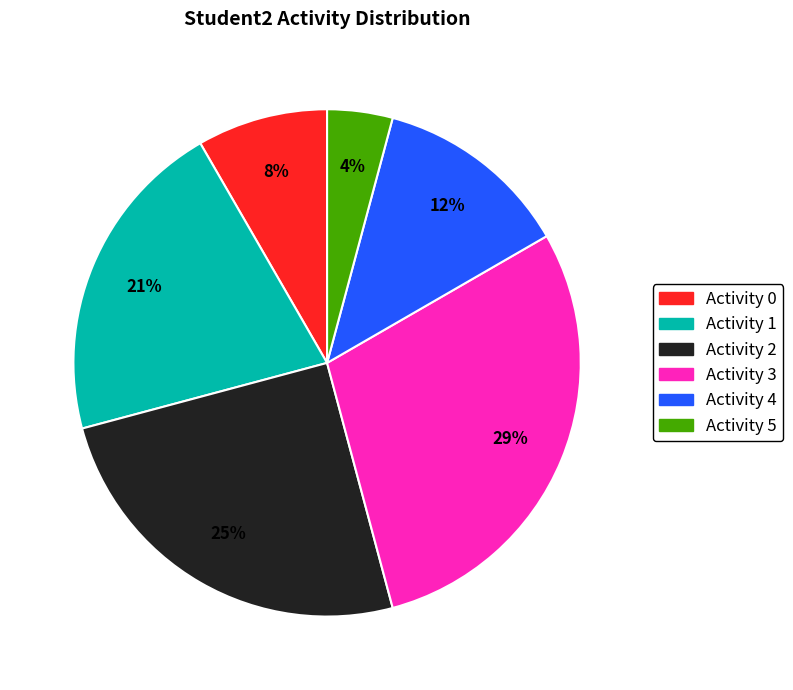

Is there a majority slice in this chart?

No